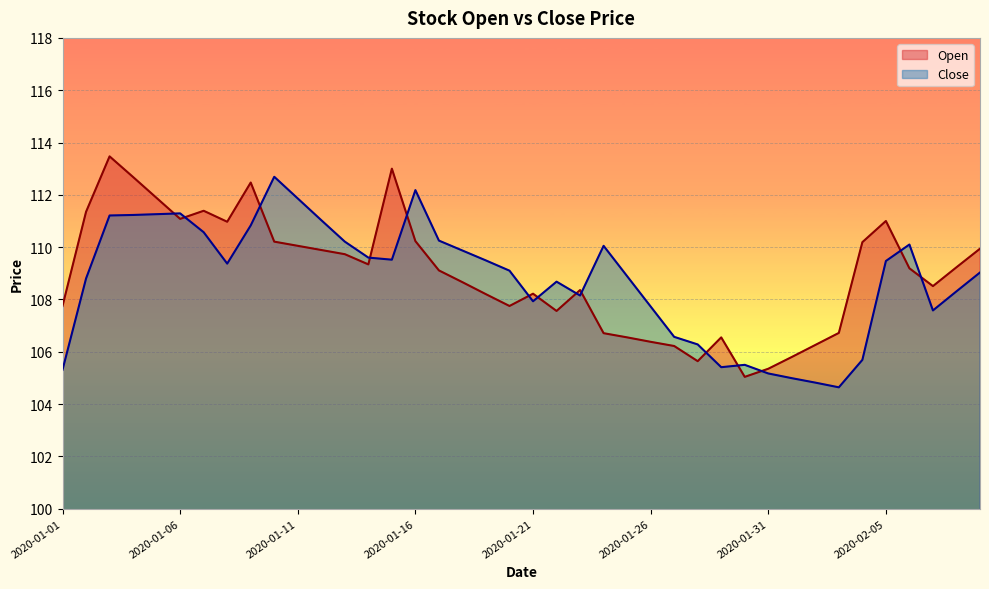

Which series has the widest spread of values?

Open